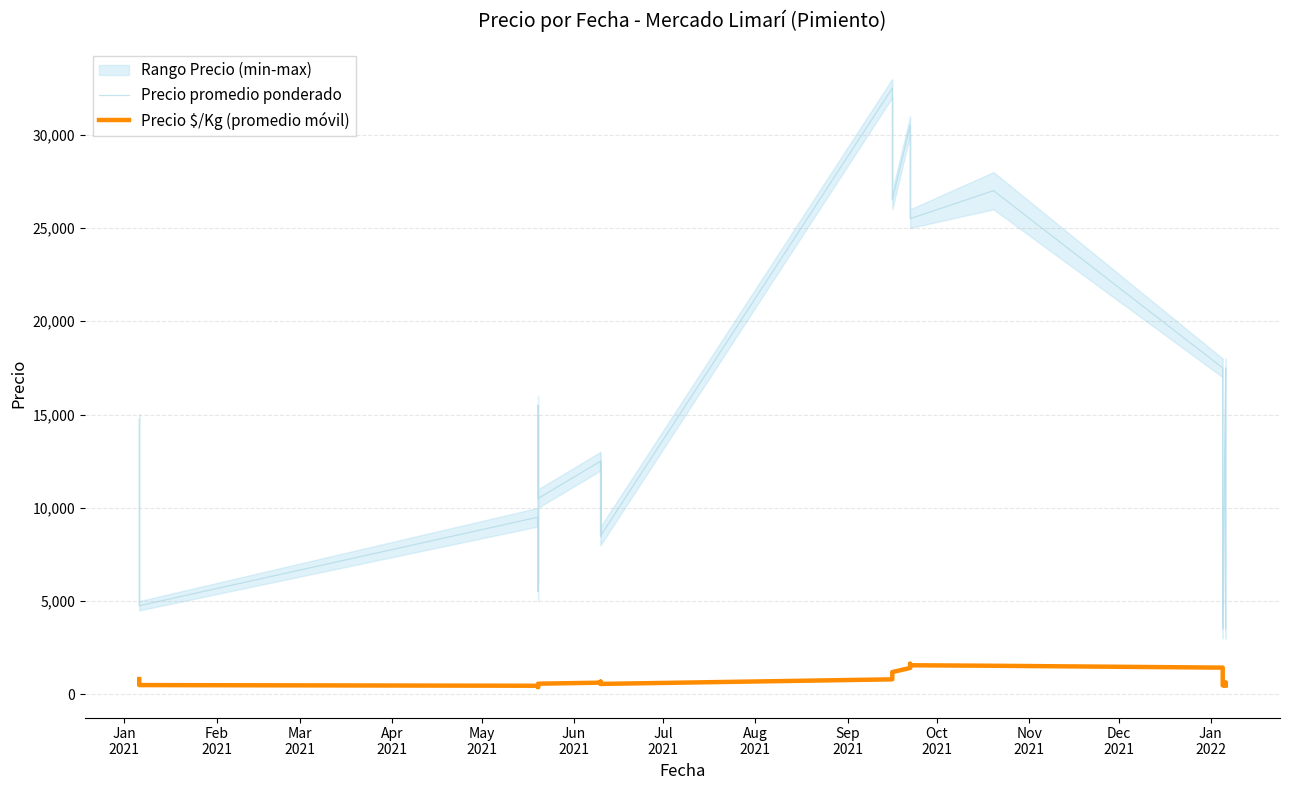

Reading left to right, list all the values displayed in this chart.

Precio promedio ponderado: 14750.0	12750.0	9750.0	9750.0	7750.0	4750.0	9500.0	7500.0	5500.0	15500.0	12500.0	10500.0	12500.0	10500.0	8472.0	12500.0	10500.0	8500.0	12500.0	10500.0	8500.0	32500.0	29500.0	26500.0	30500.0	28500.0	25500.0	27000.0	17500.0	14500.0	11500.0	7909.0	5500.0	3500.0	17500.0	14500.0	11500.0	7500.0	5500.0	3500.0
Precio $/Kg (promedio móvil): 819.0	763.5	689.7	652.8	608.4	497.4	461.4	436.4	389.2	475.2	561.2	572.2	627.6	683.0	605.0	605.0	605.0	560.6	582.8	605.2	560.8	805.4	1038.8	1194.4	1416.6	1638.8	1561.0	1533.2	1433.2	1255.6	1066.8	871.2	632.4	476.8	510.0	543.4	583.4	605.6	628.0	472.4